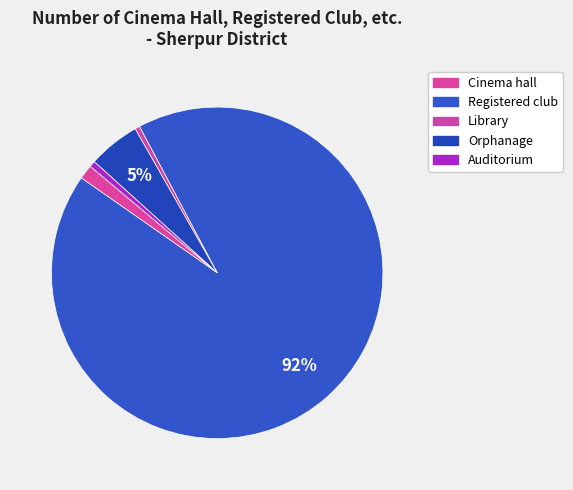

How many segments does this pie chart have?

5